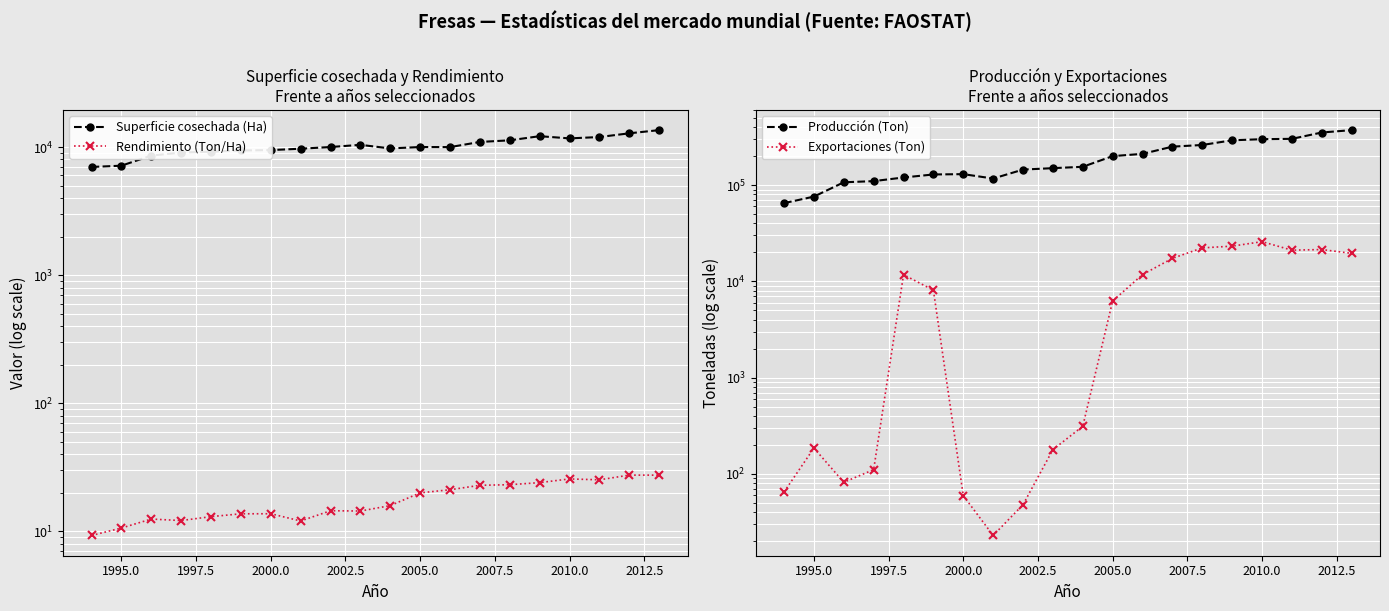

List the series in order of their peak value, highest first.

Producción (Ton), Exportaciones (Ton), Superficie cosechada (Ha), Rendimiento (Ton/Ha)